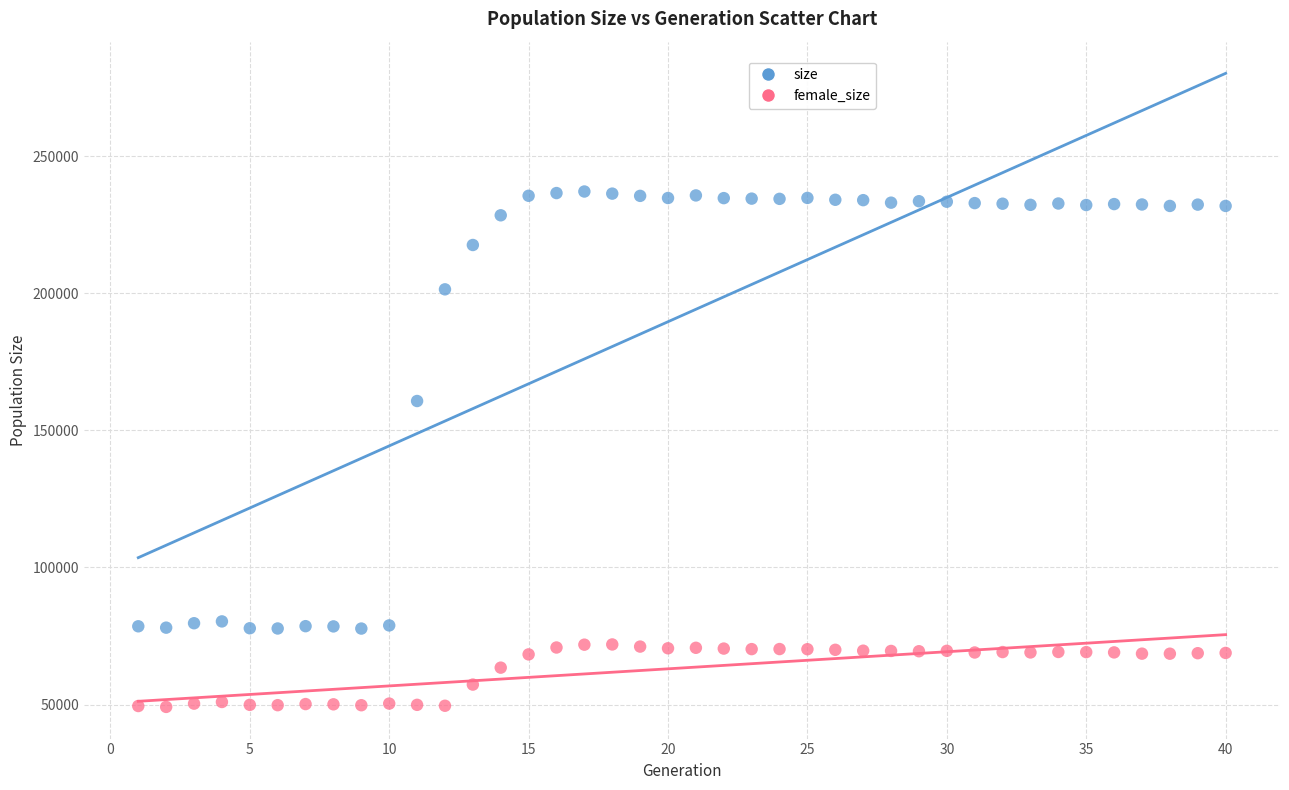

Which series reaches the maximum Y coordinate?

size